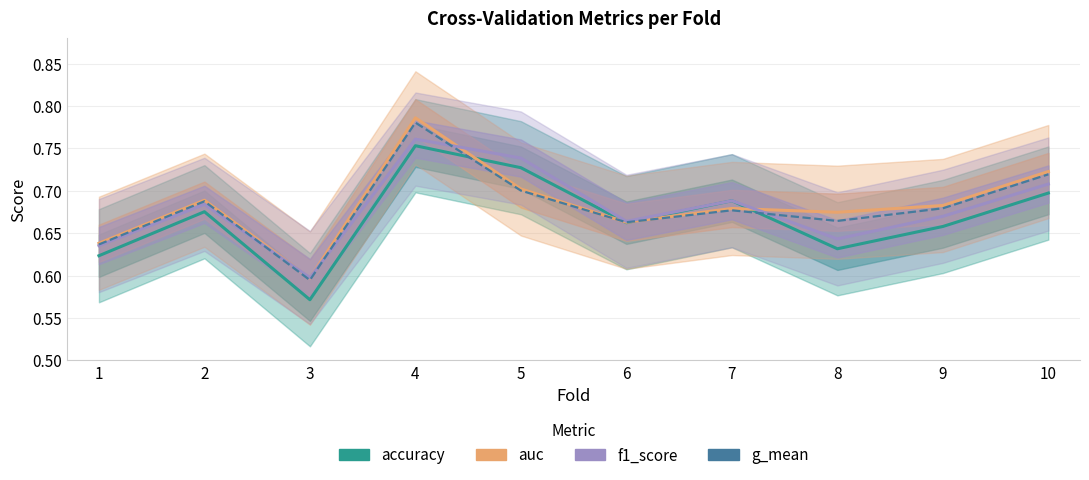

Reading left to right, transcribe all the data shown in this chart.

accuracy: 0.6	0.7	0.6	0.8	0.7	0.7	0.7	0.6	0.7	0.7
auc: 0.6	0.7	0.6	0.8	0.7	0.7	0.7	0.7	0.7	0.7
f1_score: 0.6	0.7	0.6	0.8	0.7	0.7	0.7	0.6	0.7	0.7
g_mean: 0.6	0.7	0.6	0.8	0.7	0.7	0.7	0.7	0.7	0.7